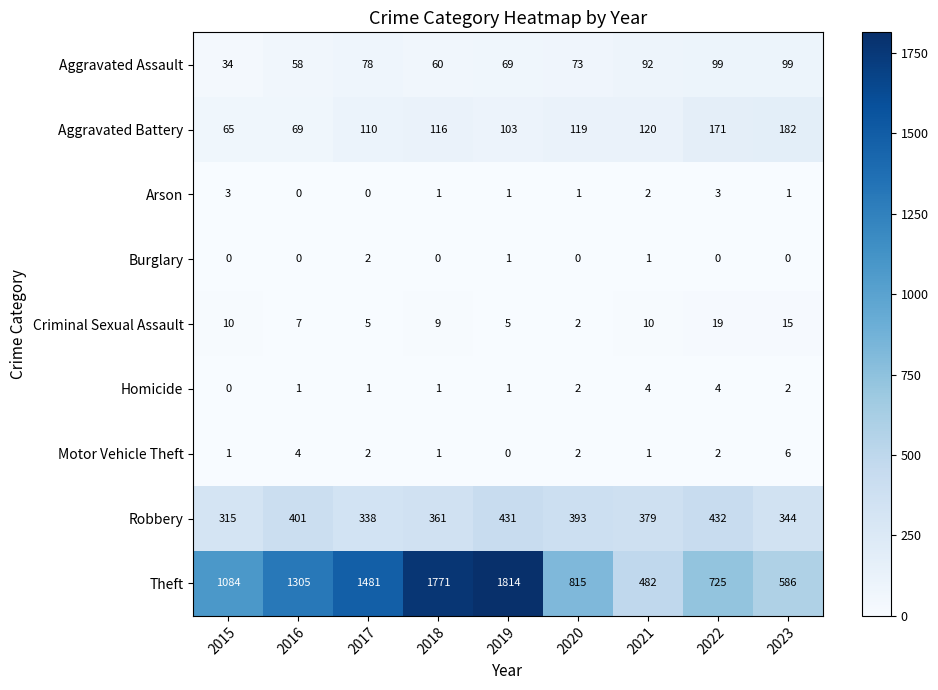

Where does the Criminal Sexual Assault series first go above 9?

2015